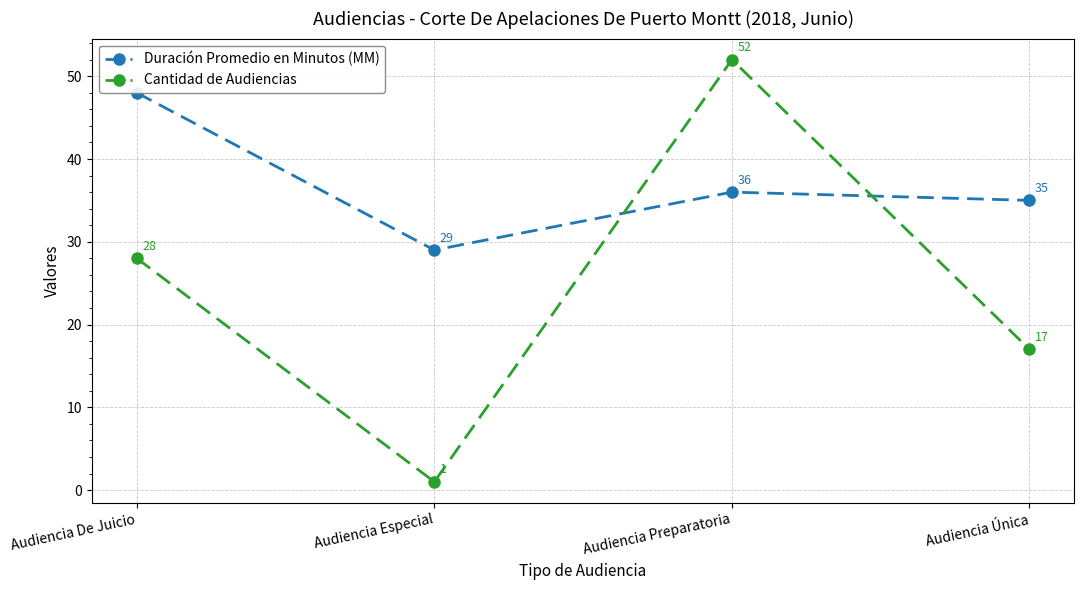

How many intersections are there between Duración Promedio en Minutos (MM) and Cantidad de Audiencias?

2